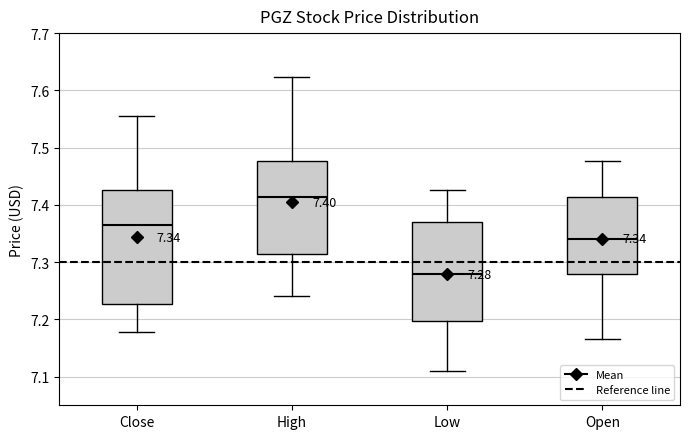

Which box is the tallest, from its lower edge to its upper edge?

Close